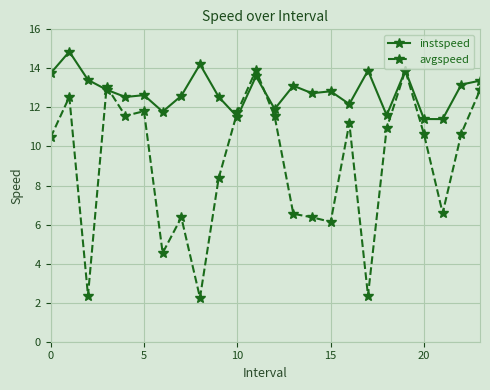

Rank the series by their maximum value, from lowest to highest.

avgspeed, instspeed